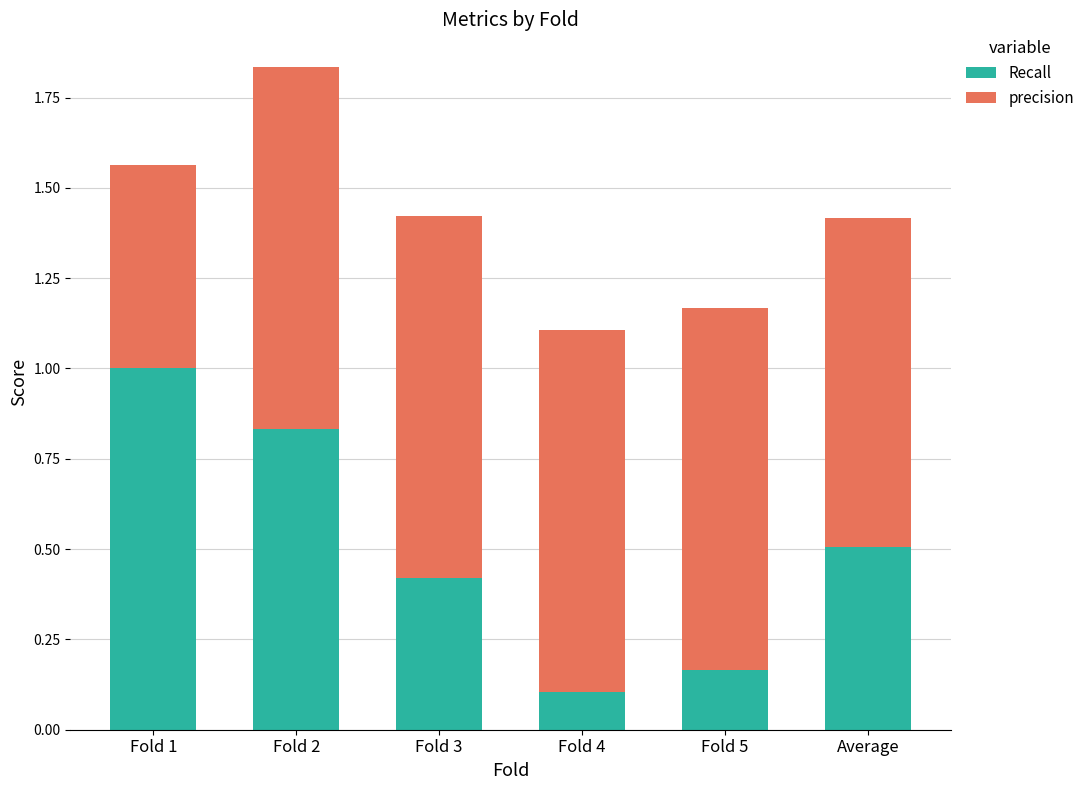

At which label does Recall reach its peak?

Fold 1